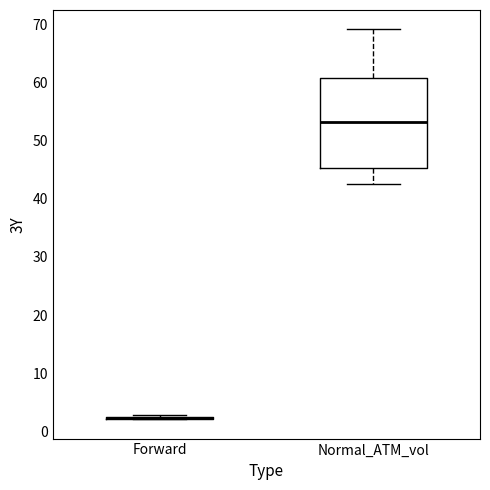

Reading left to right, read every box against the y-axis: the position of its median line, the range the box covers, and the ends of its whiskers. The values are not printed on the chart, so give them approximately, as read against the axis.

Forward: box collapsed to a line at 2, whiskers 2 to 3
Normal_ATM_vol: median 53, box 45 to 61, whiskers 43 to 69